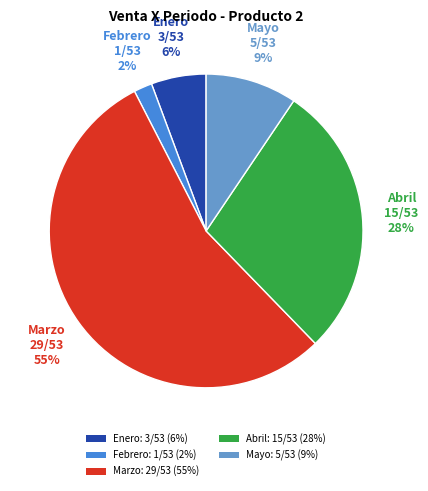

How many slices are in this pie chart?

5